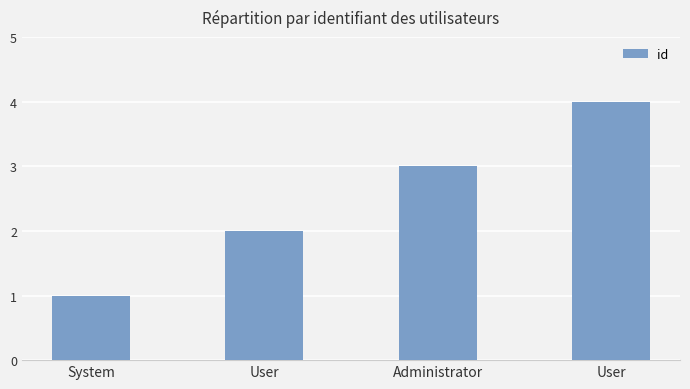

How many categories are shown in the chart?

4